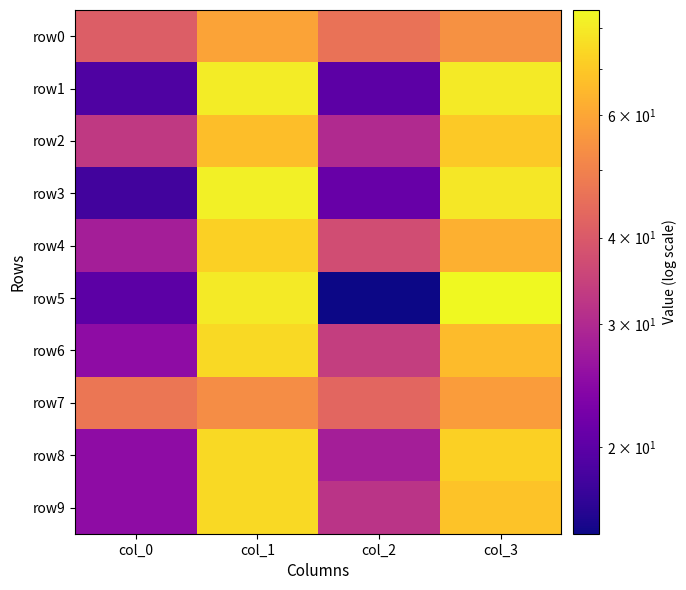

Rank the series by their maximum value, from highest to lowest.

row5, row3, row1, row6, row8, row9, row4, row2, row0, row7